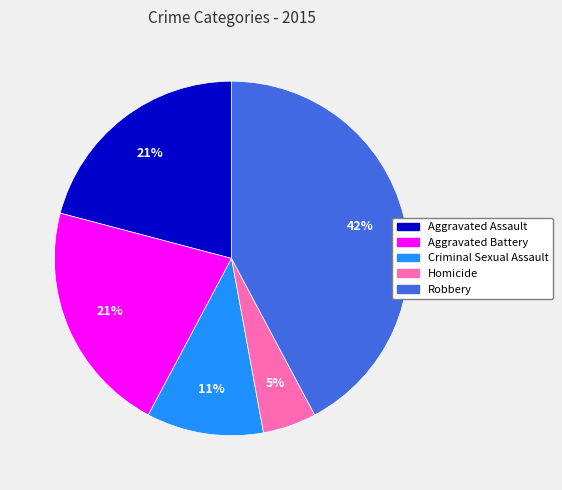

Do Criminal Sexual Assault and Aggravated Assault together represent more than half of the pie?

No